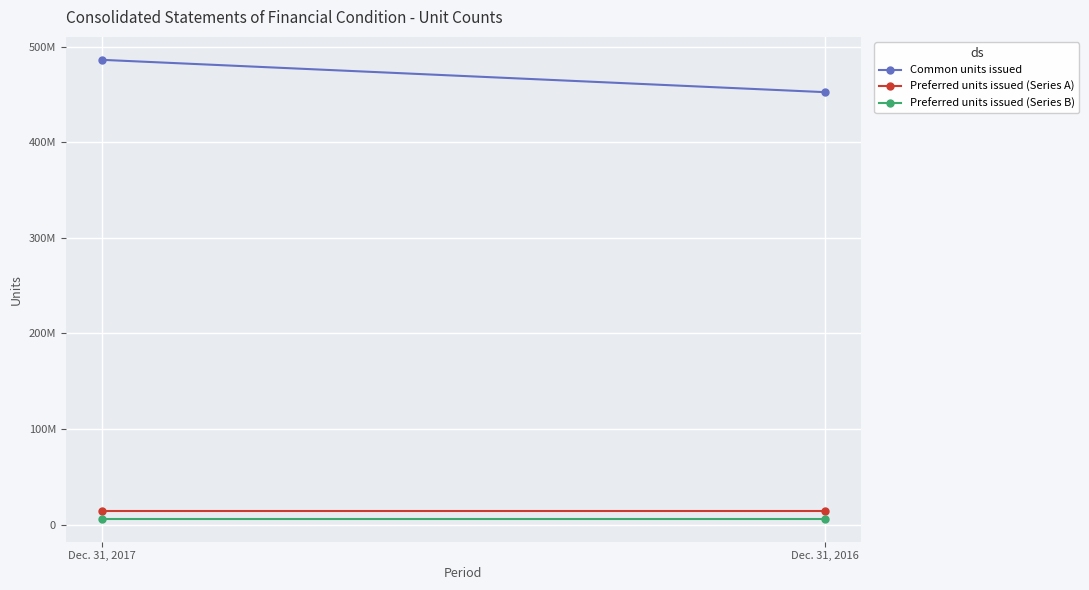

Reading left to right, extract all data points from this chart.

Common units issued: Dec. 31, 2017=486174736	Dec. 31, 2016=452380335
Preferred units issued (Series A): Dec. 31, 2017=13800000	Dec. 31, 2016=13800000
Preferred units issued (Series B): Dec. 31, 2017=6200000	Dec. 31, 2016=6200000